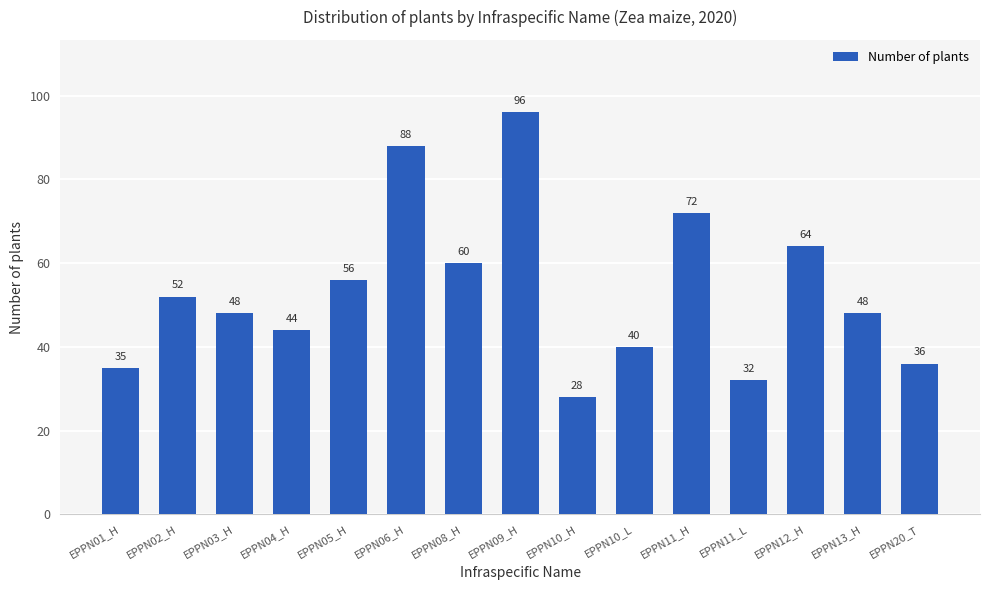

What value does the data have at EPPN11_H, to the nearest 5?

70